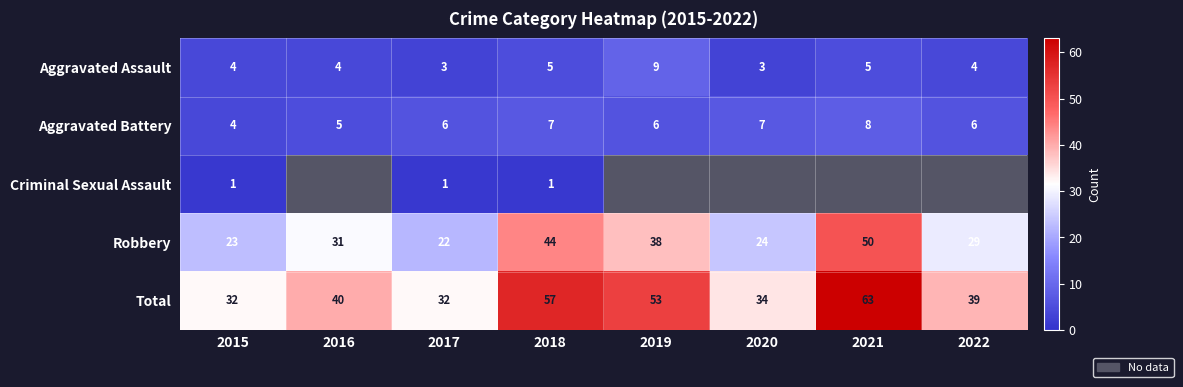

Read the Robbery value at 2016.

31